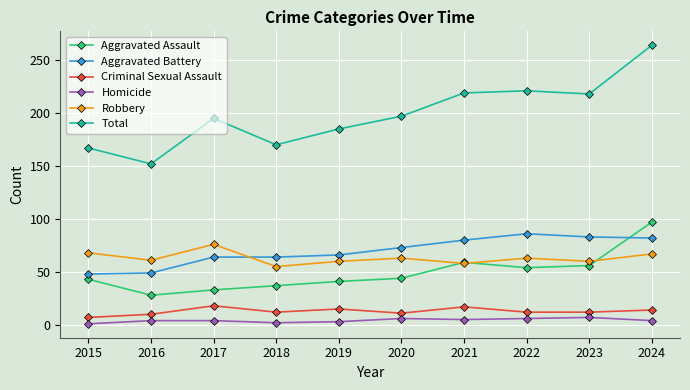

What is the difference between the highest and lowest values at 2020?

191